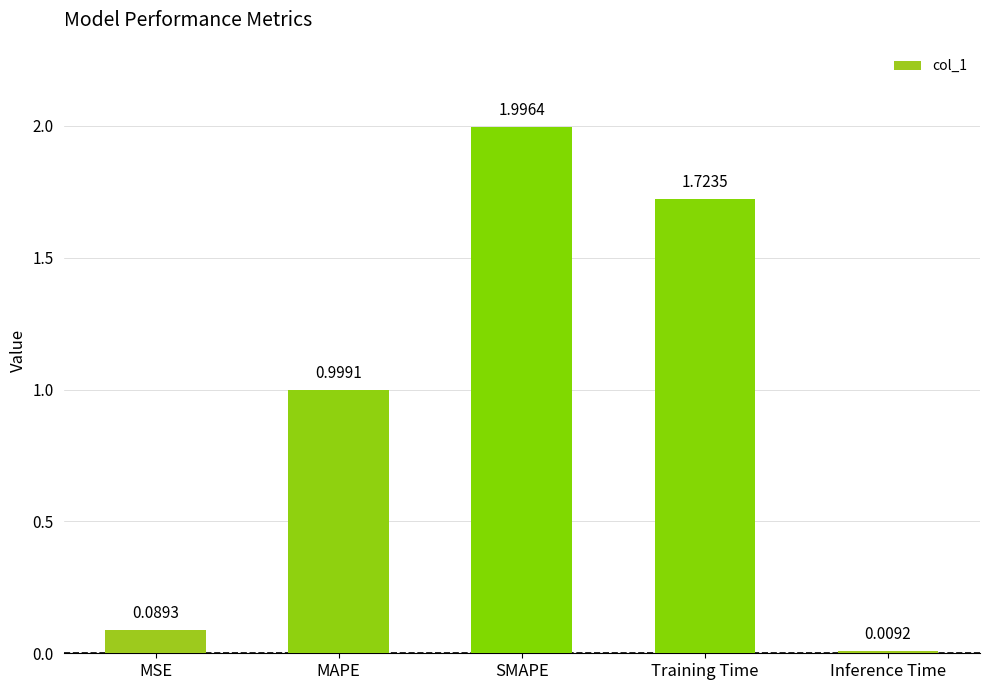

Is it true that the value at SMAPE is 3.5?

False